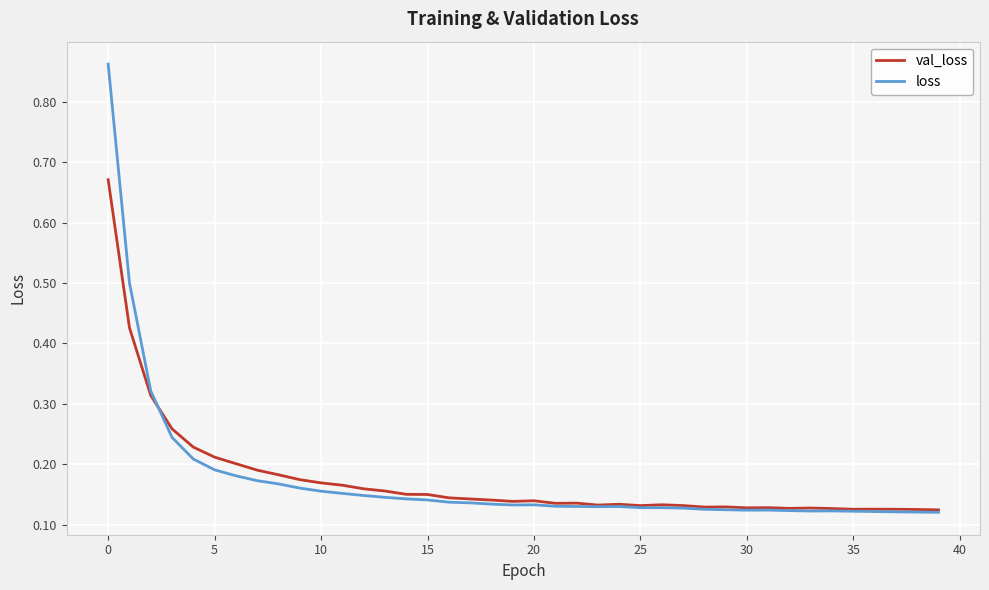

List the series in order of their peak value, highest first.

loss, val_loss